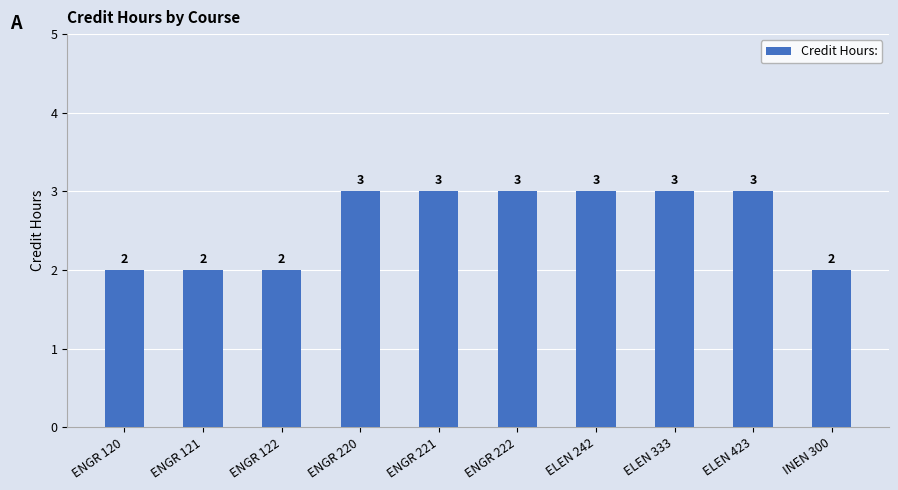

What is the greatest value displayed?

3